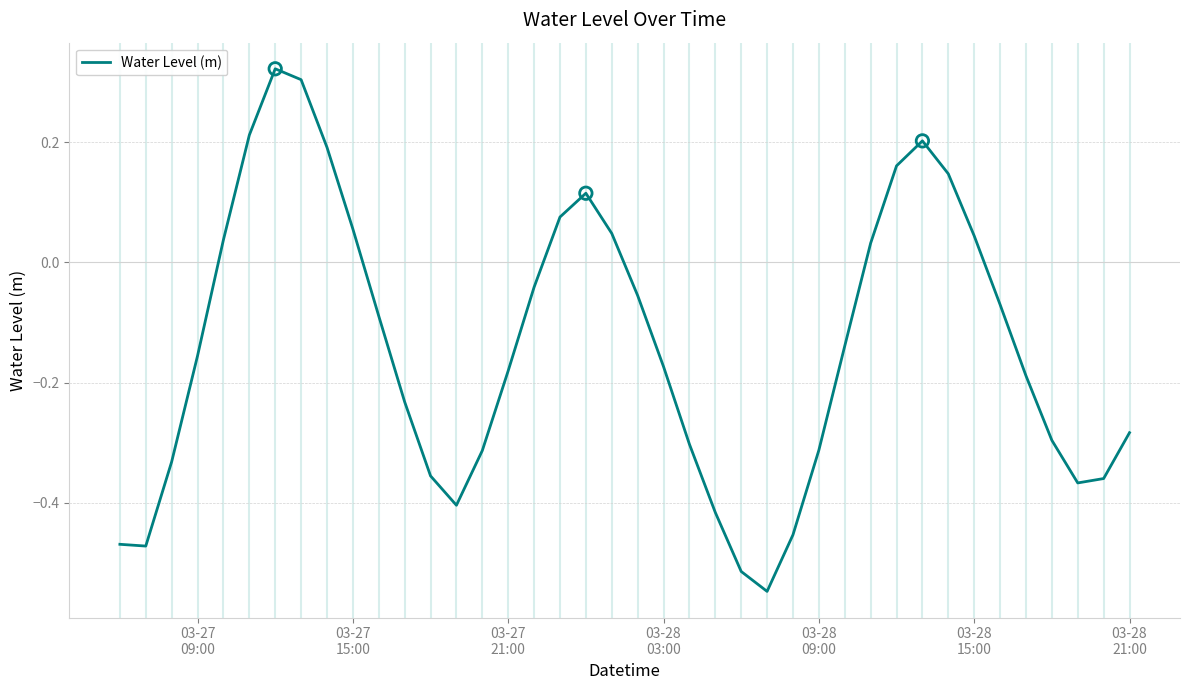

What is the difference between the maximum and minimum values?

0.9